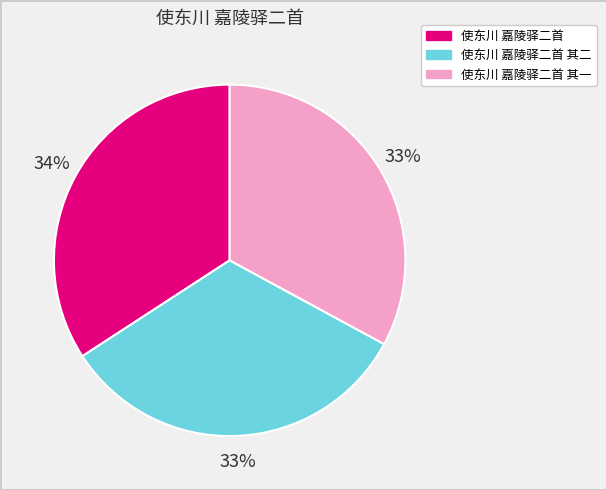

To the nearest percent, what portion does 使东川 嘉陵驿二首 其一 represent?

33%